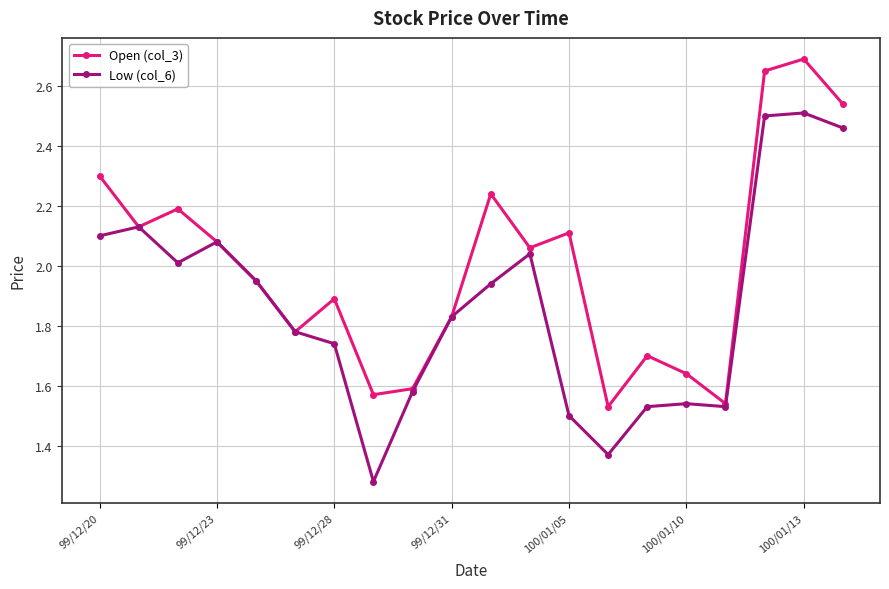

How many interior local valleys does the Open (col_3) series have?

6